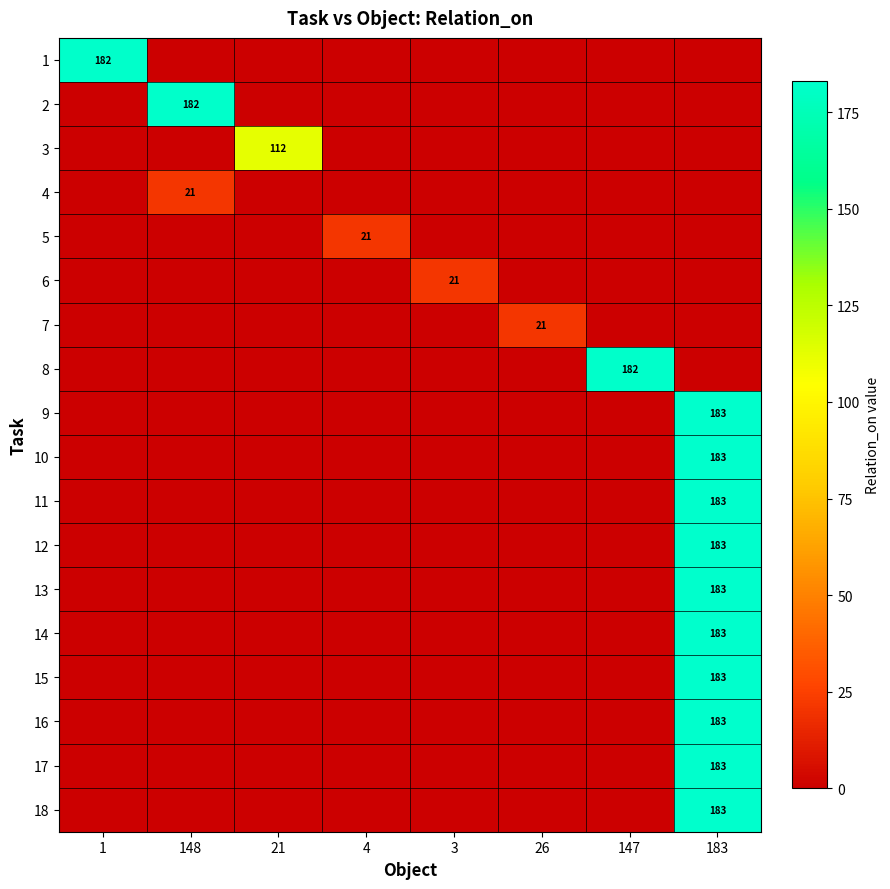

How many distinct data groups are displayed?

18